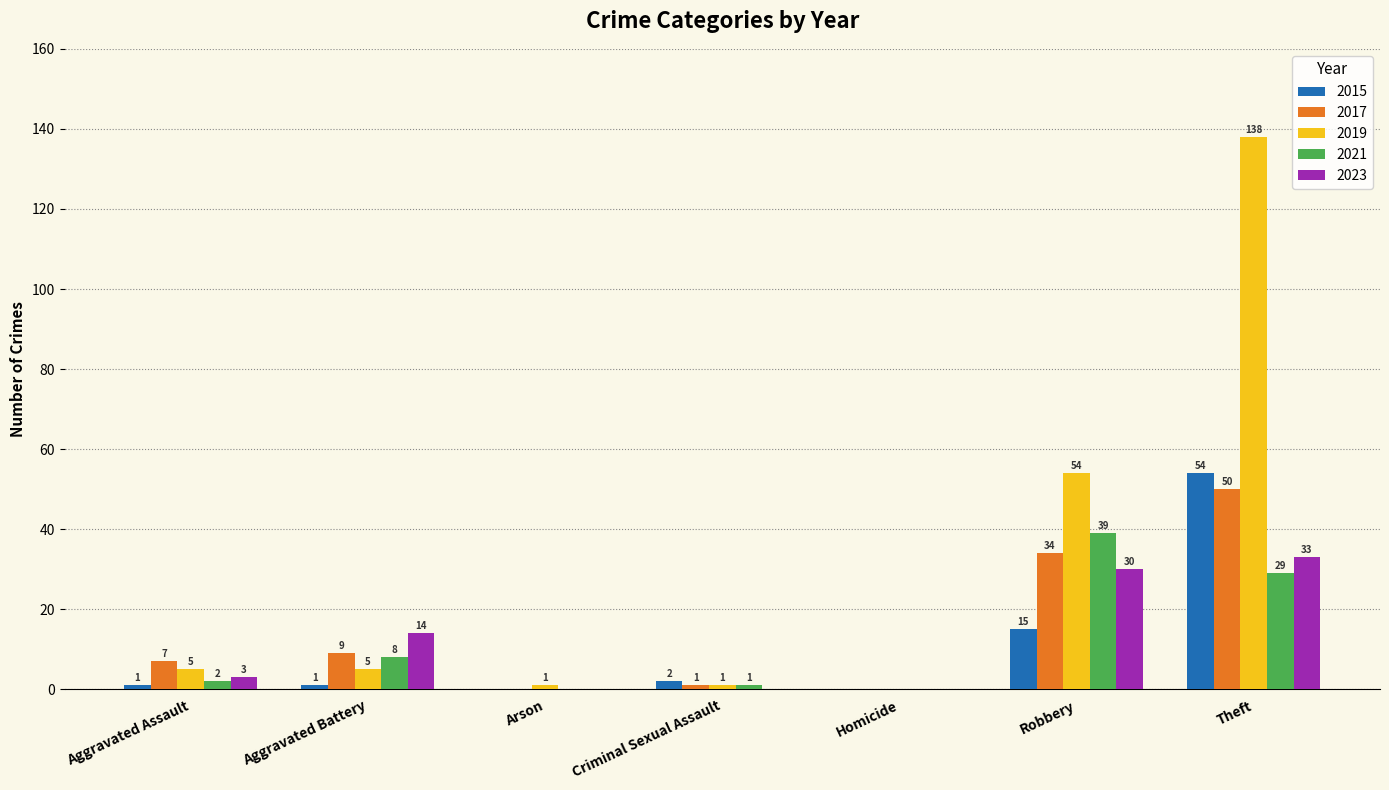

Which series has the largest range (max minus min)?

2019